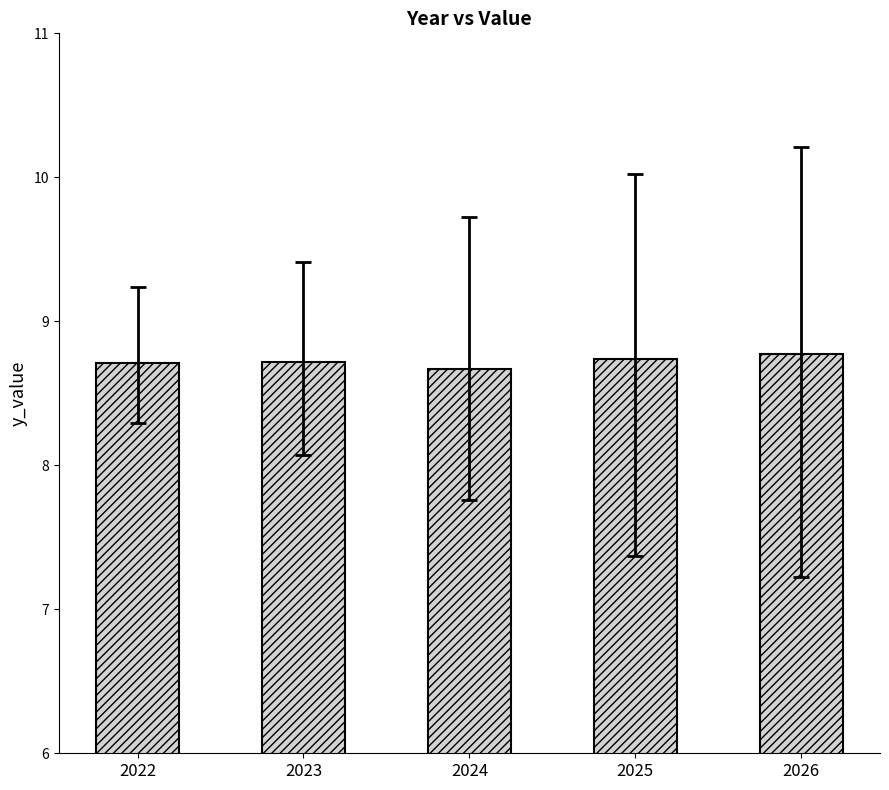

What is the difference between the values at 2023 and 2024?

0.1